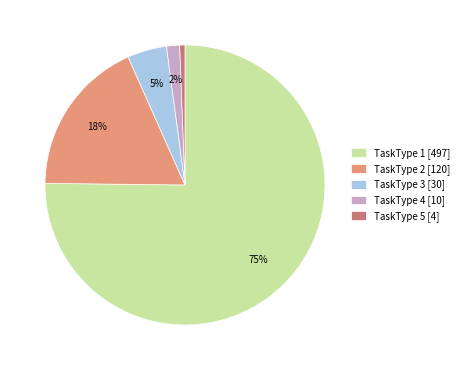

Which category has the smallest portion of the pie?

TaskType 5 [4]